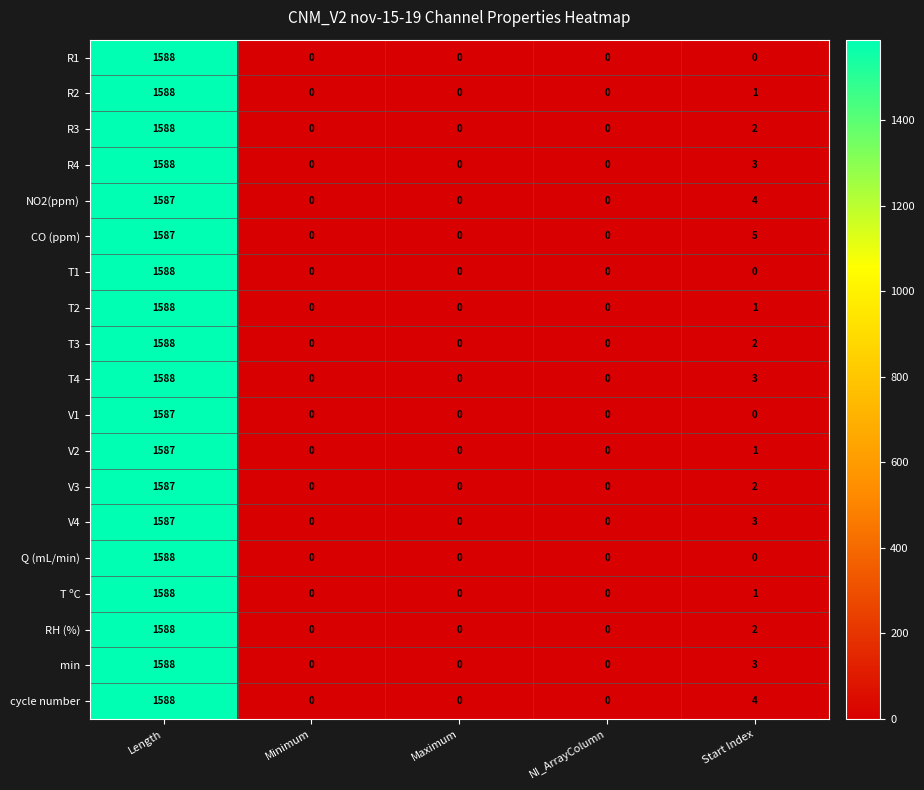

At how many categories does at least one series exceed 1168?

1